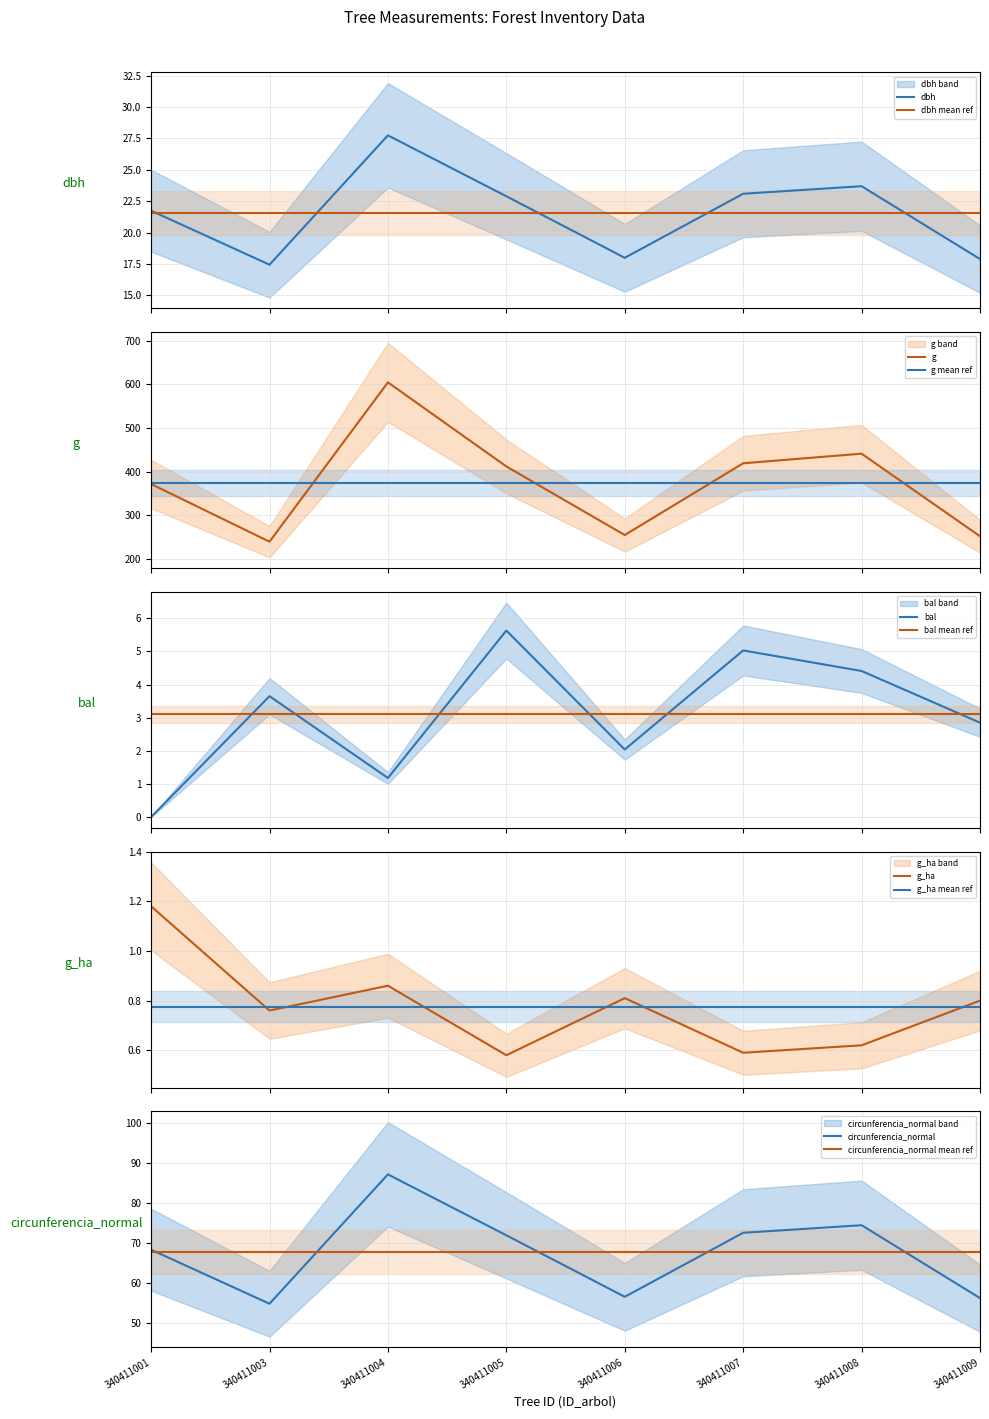

Reading left to right, what are all the values shown in this chart?

dbh: 340411001=21.8	340411003=17.4	340411004=27.8	340411005=22.9	340411006=18.0	340411007=23.1	340411008=23.7	340411009=17.9
g: 340411001=371.5	340411003=239.2	340411004=604.8	340411005=411.9	340411006=254.5	340411007=419.1	340411008=441.1	340411009=251.7
bal: 340411001=0.0	340411003=3.6	340411004=1.2	340411005=5.6	340411006=2.0	340411007=5.0	340411008=4.4	340411009=2.9
g_ha: 340411001=1.2	340411003=0.8	340411004=0.9	340411005=0.6	340411006=0.8	340411007=0.6	340411008=0.6	340411009=0.8
circunferencia_normal: 340411001=68.3	340411003=54.8	340411004=87.2	340411005=71.9	340411006=56.5	340411007=72.6	340411008=74.5	340411009=56.2